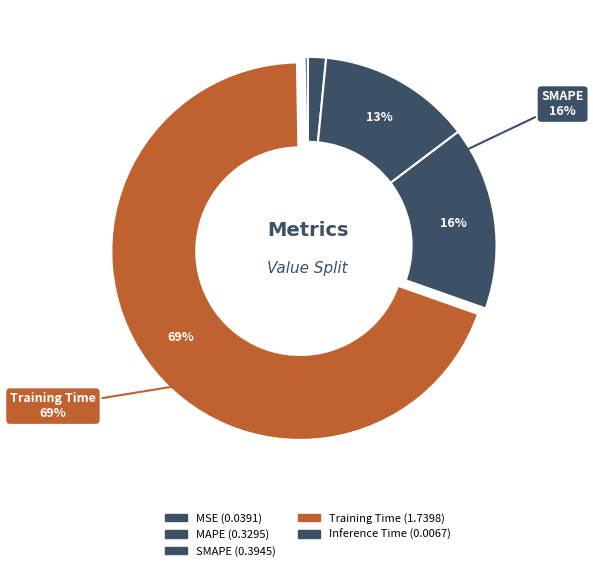

To the nearest percent, what portion does MSE represent?

2%